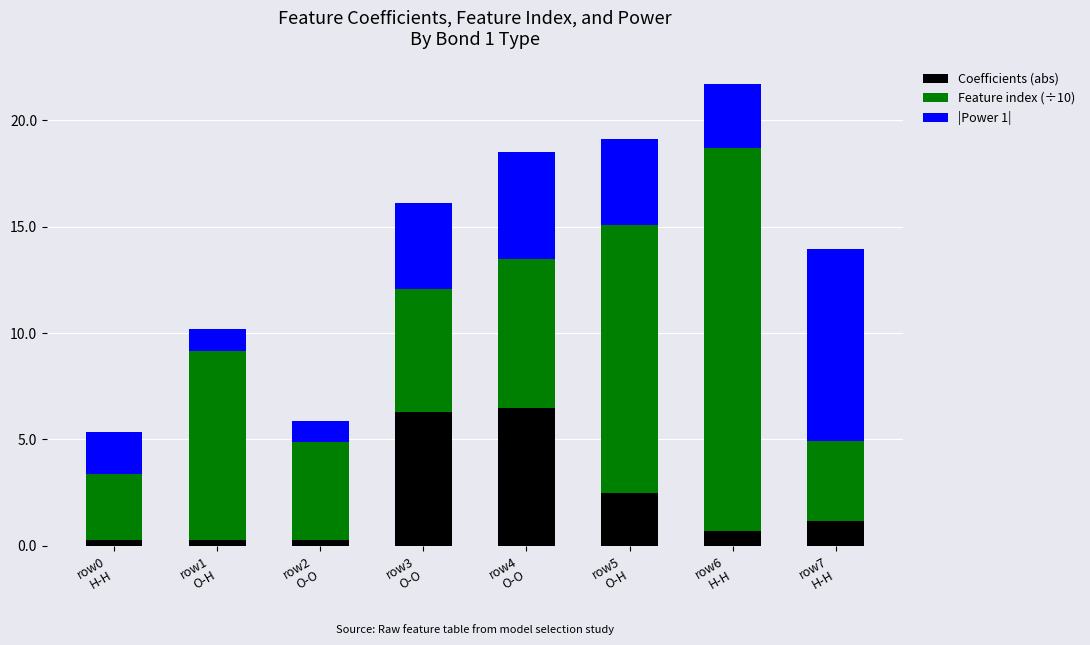

What is the highest value of the Coefficients (abs) series?

6.5